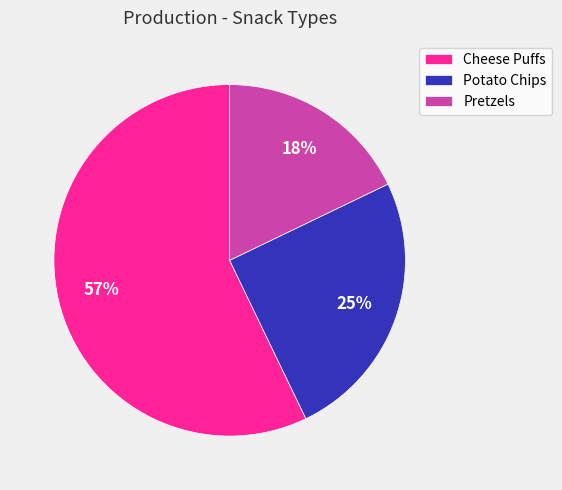

How many segments does this pie chart have?

3